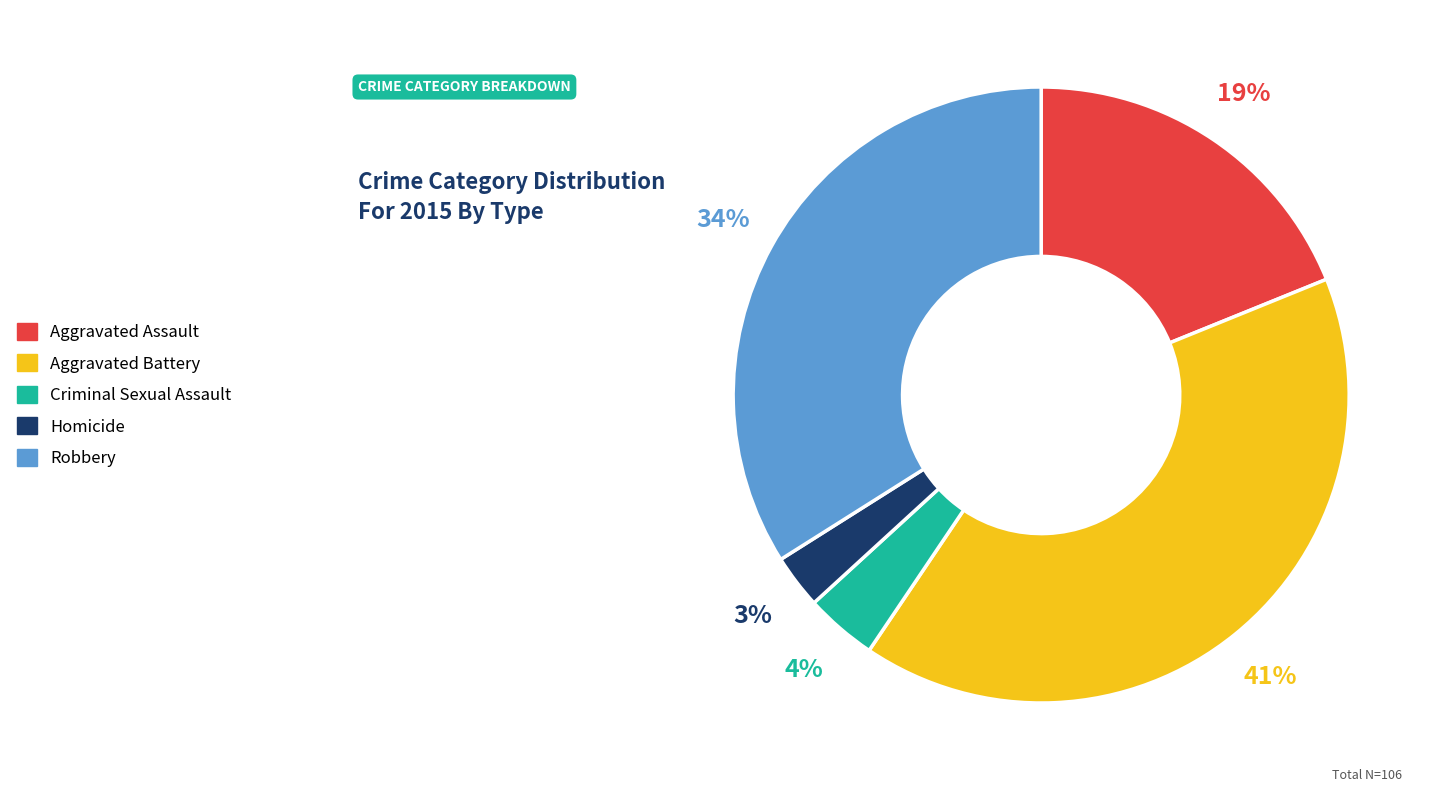

Is it true that Homicide is 14% of the pie?

False